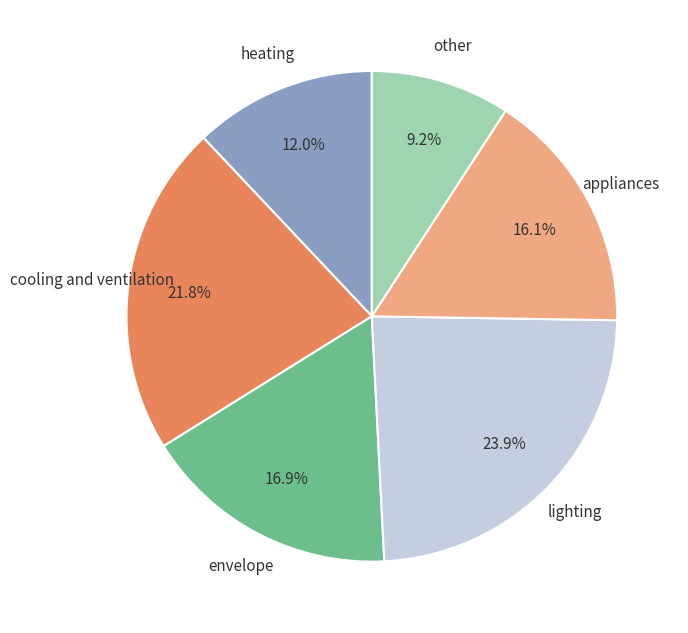

Does any single category account for the majority?

No